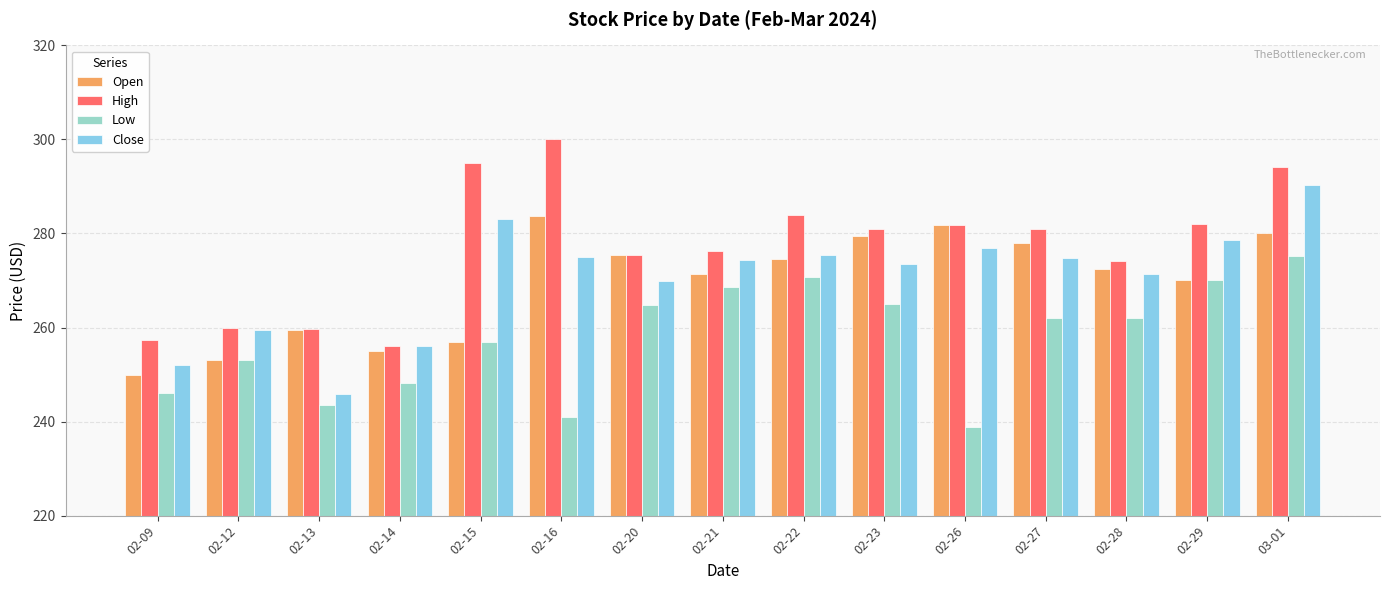

How many groups of bars are there?

15